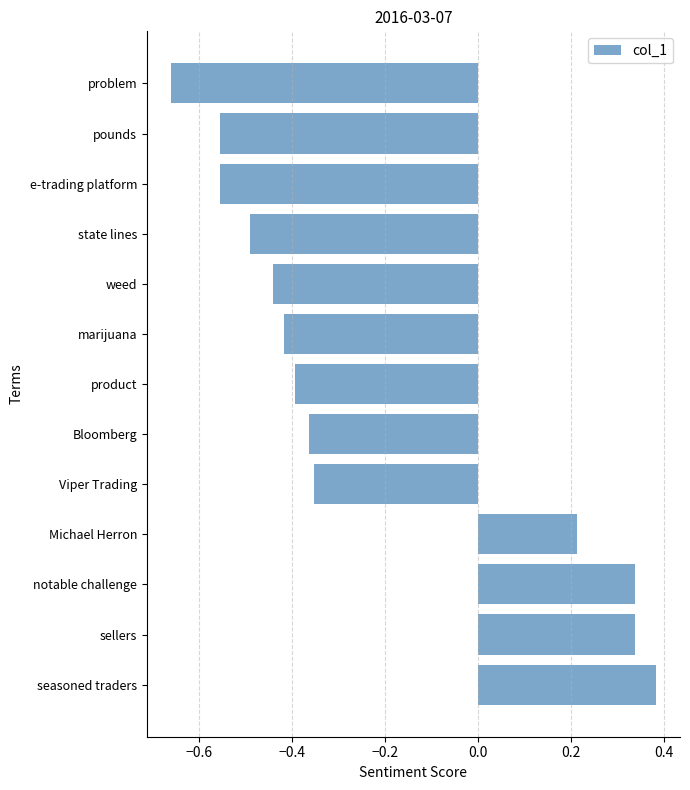

What is the sum of the values at problem and Viper Trading?

-1.0